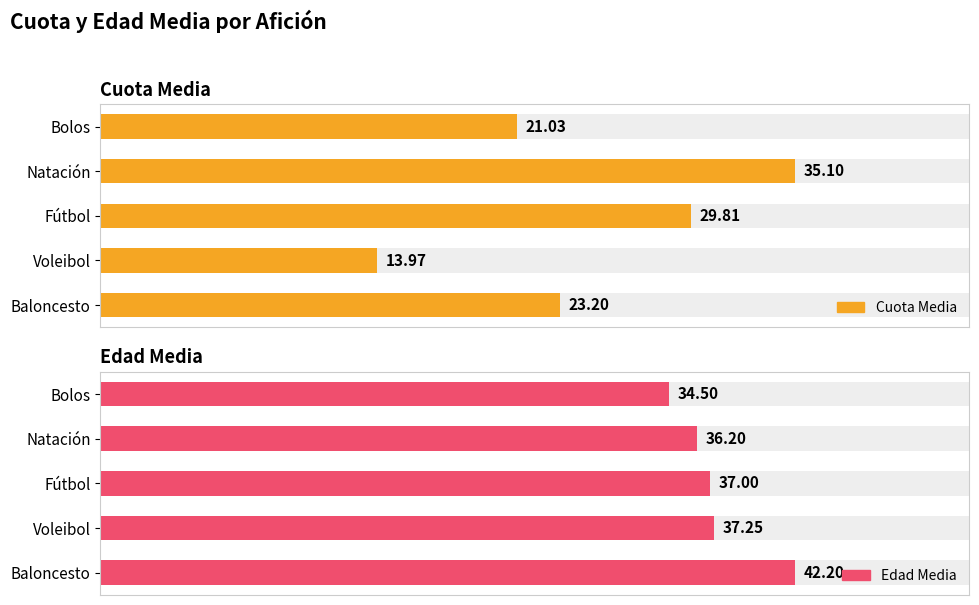

Is the value of Edad Media at Bolos greater than the value of Cuota Media at Baloncesto?

Yes